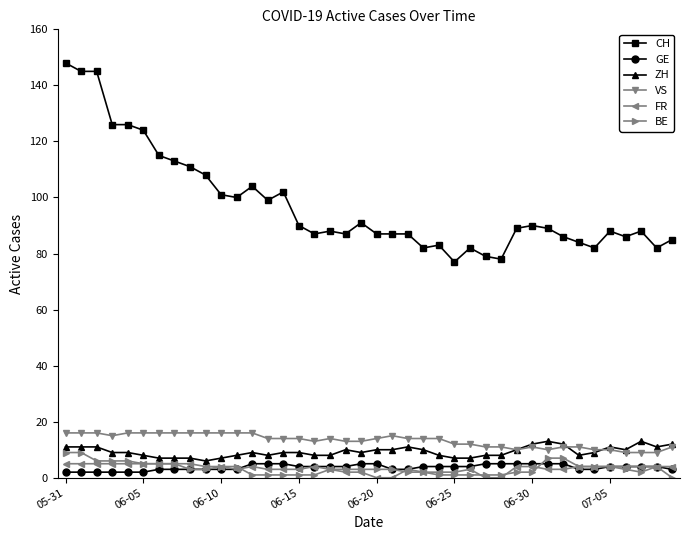

Which series has the widest spread of values?

CH